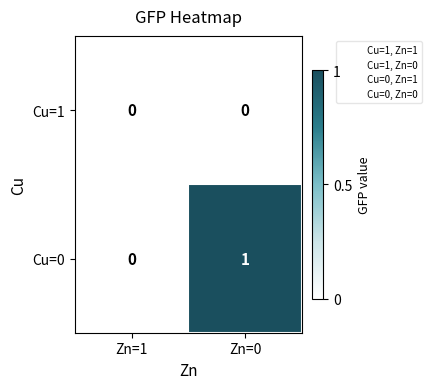

Which category has the highest value in the Cu=0 series?

Zn=0